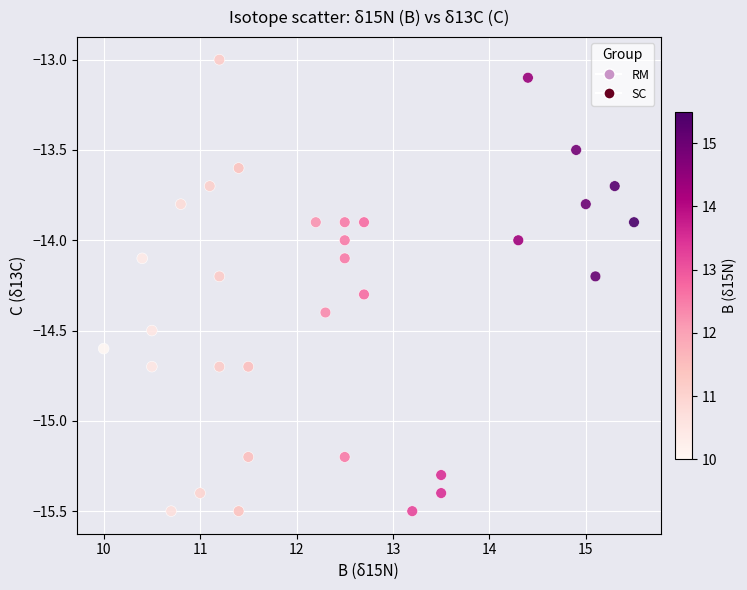

What is the range of X values (max minus min)?

5.5